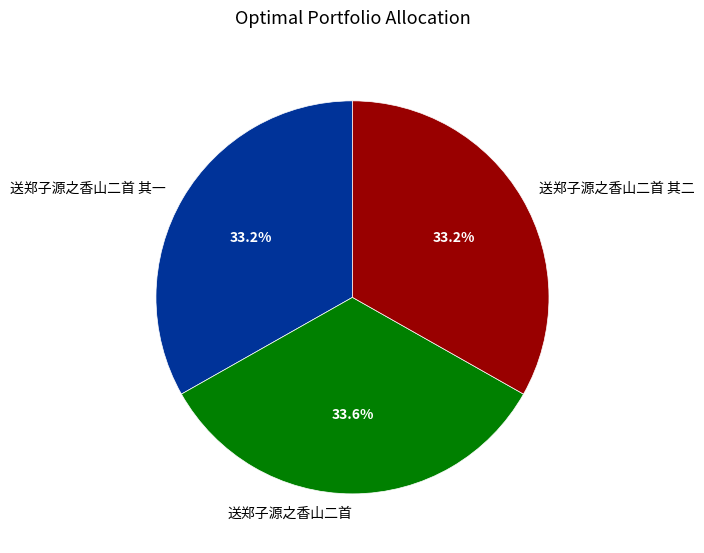

Does any single category account for the majority?

No